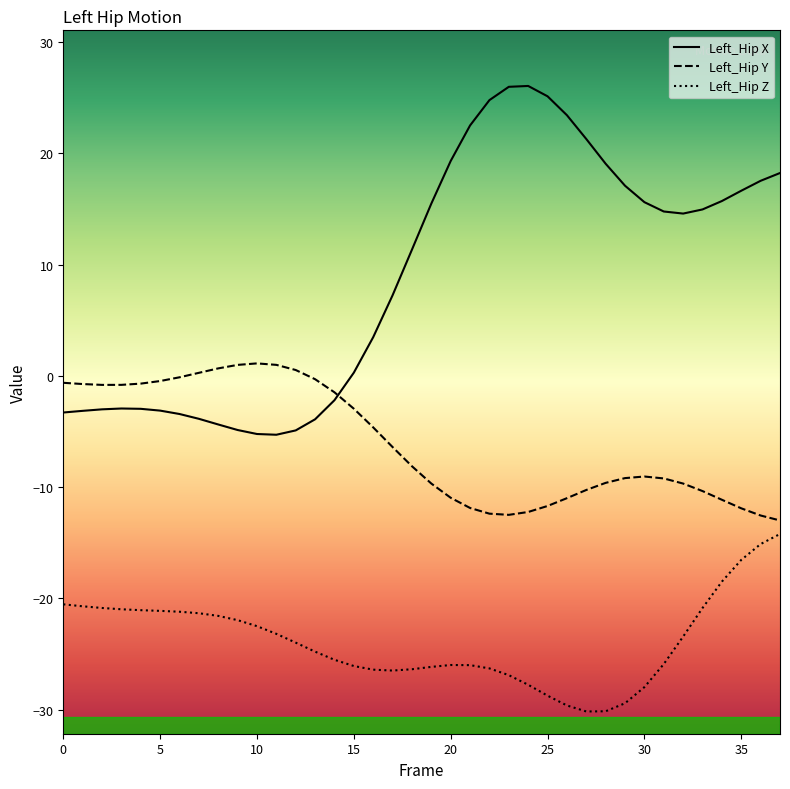

Rank the categories by Left_Hip_Y value from lowest to highest.

37, 36, 23, 22, 24, 35, 21, 25, 34, 26, 20, 33, 27, 32, 19, 28, 31, 29, 30, 18, 17, 16, 15, 14, 2, 3, 1, 4, 0, 5, 13, 6, 7, 12, 8, 9, 11, 10